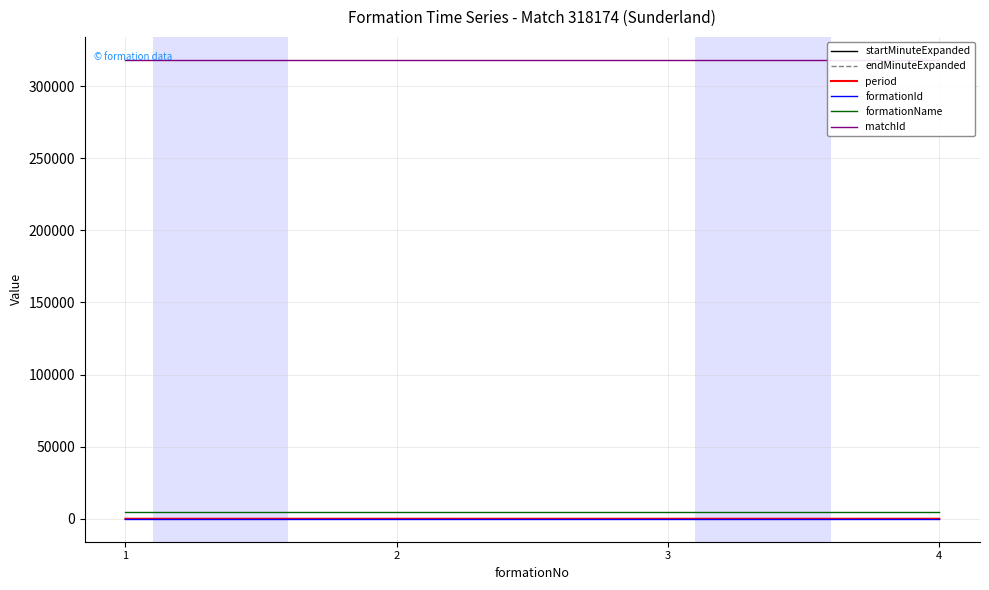

What are all the series names shown in the legend?

startMinuteExpanded, endMinuteExpanded, period, formationId, formationName, matchId